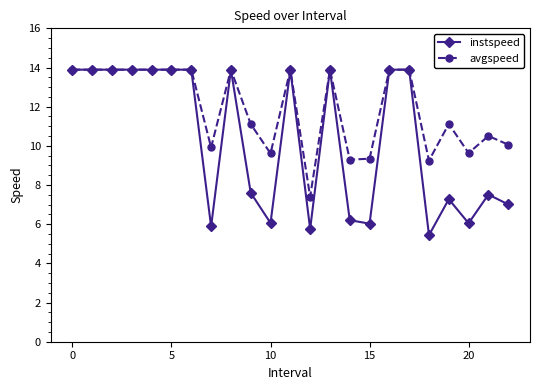

Rank the series by their average value, from lowest to highest.

instspeed, avgspeed